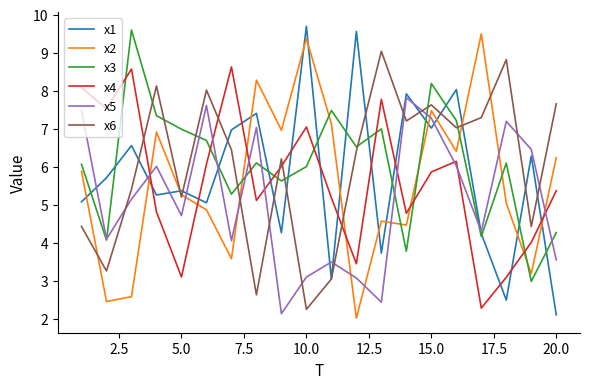

What is the greatest value displayed?

9.7